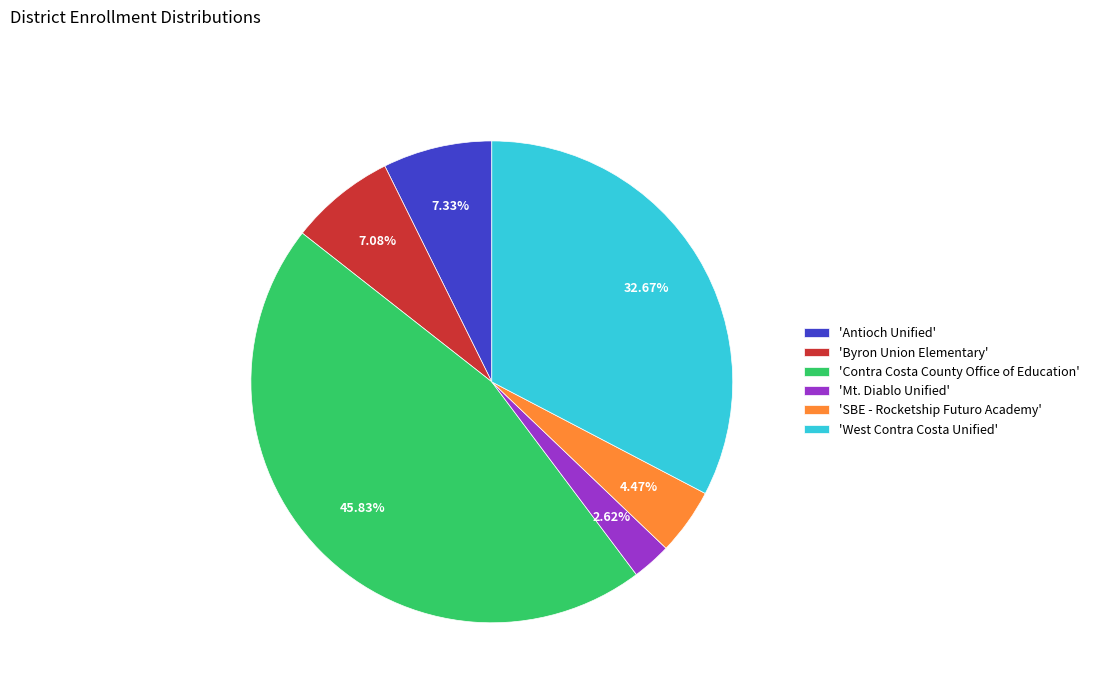

Is there any slice that represents more than half of the pie?

No